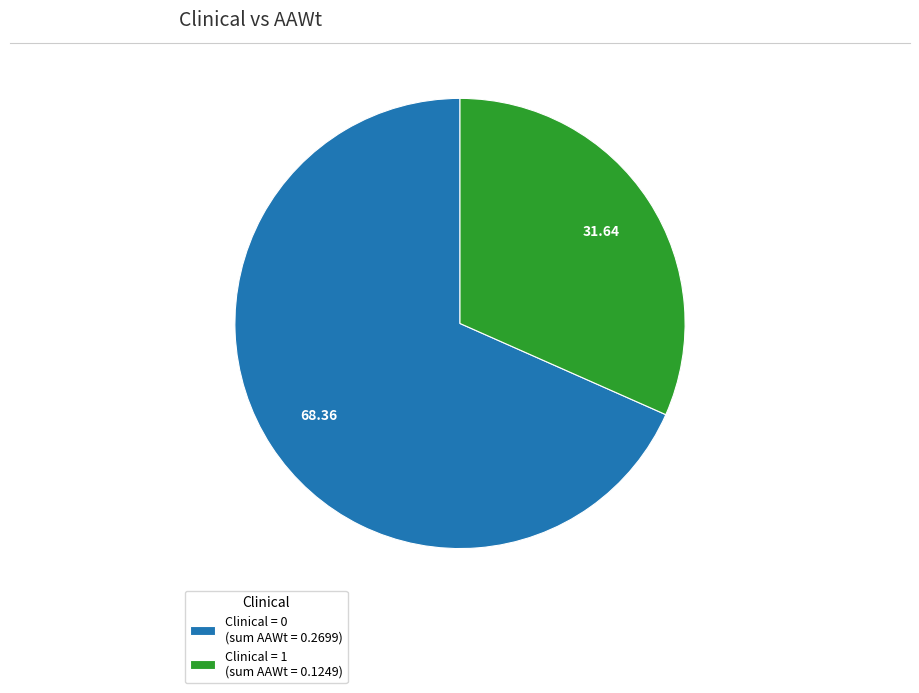

Which category has the smallest portion of the pie?

Clinical = 1 (sum AAWt = 0.1249)